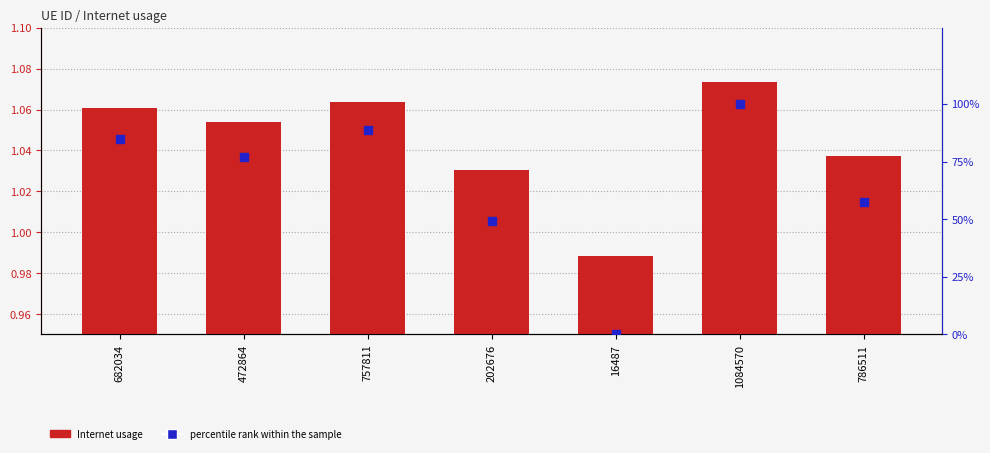

At which category is the sum across all series the highest?

1084570